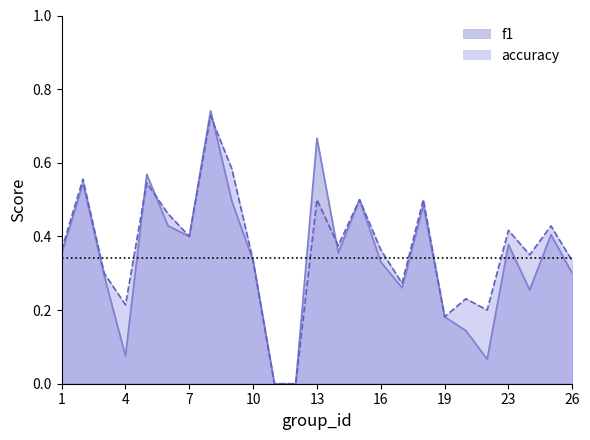

What are all the series names shown in the legend?

f1, accuracy